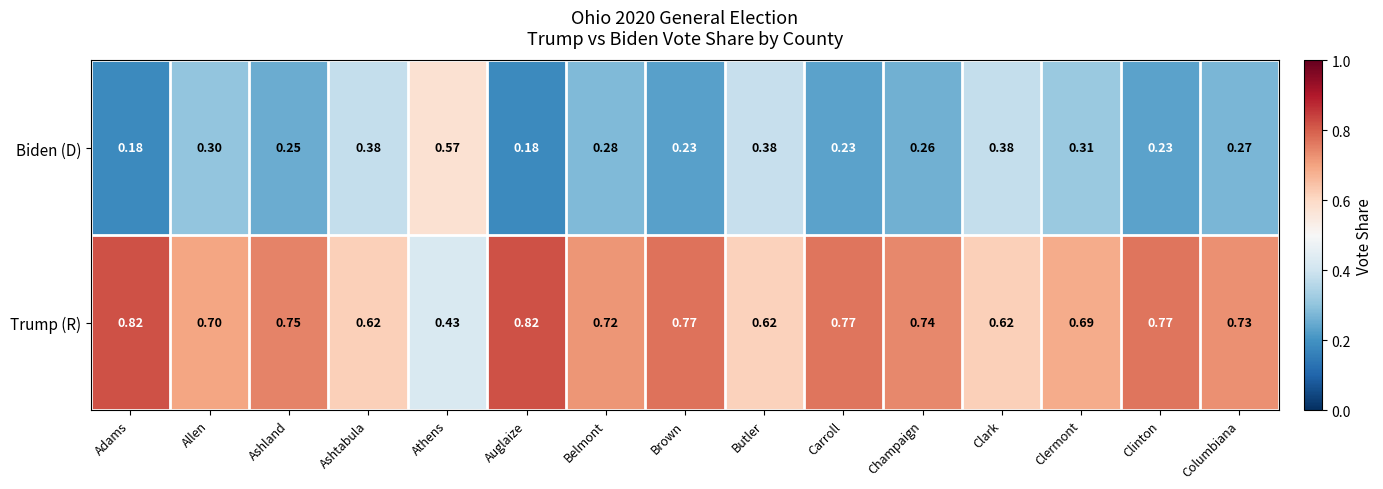

Which series has the largest total across all categories?

Trump (R)